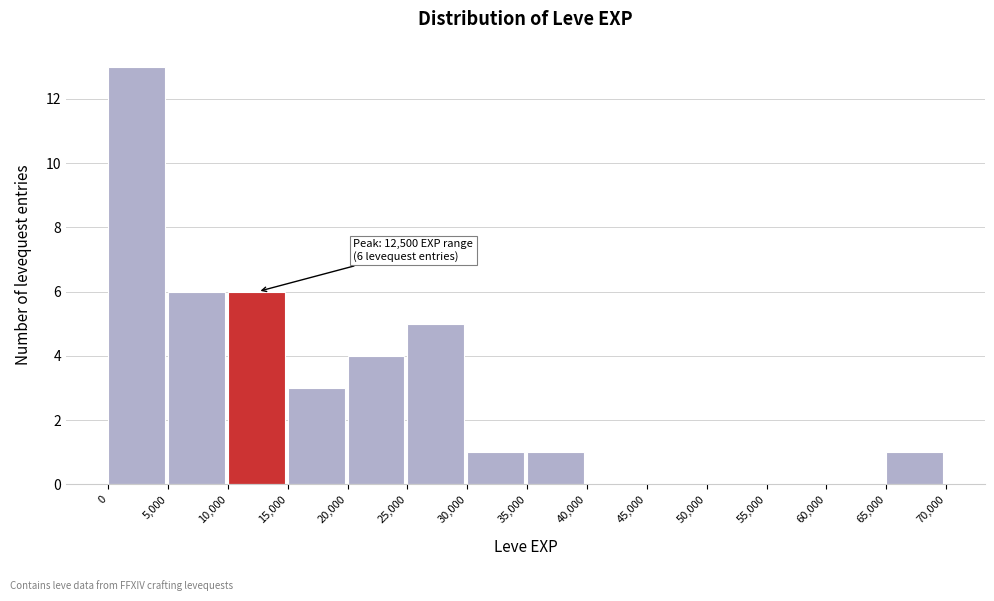

Which range on the x-axis has the tallest bar?

0 to 5,000